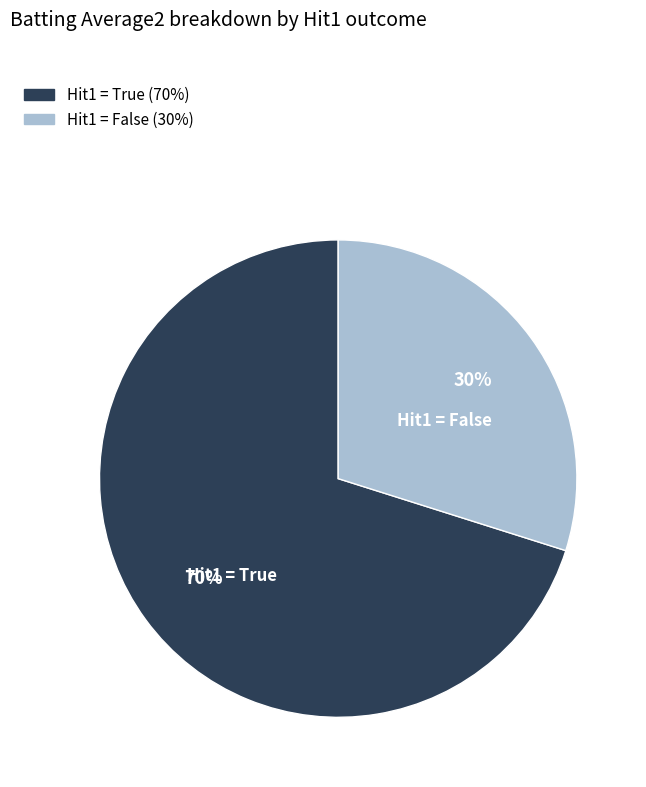

To the nearest percent, what percentage of the pie is Hit1 = False?

30%